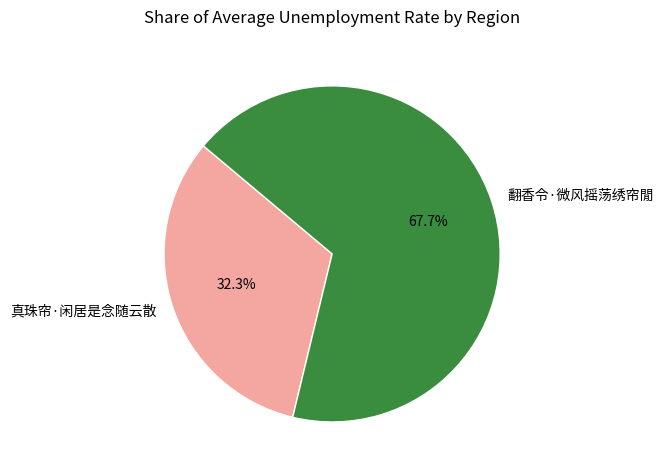

How many segments does this pie chart have?

2